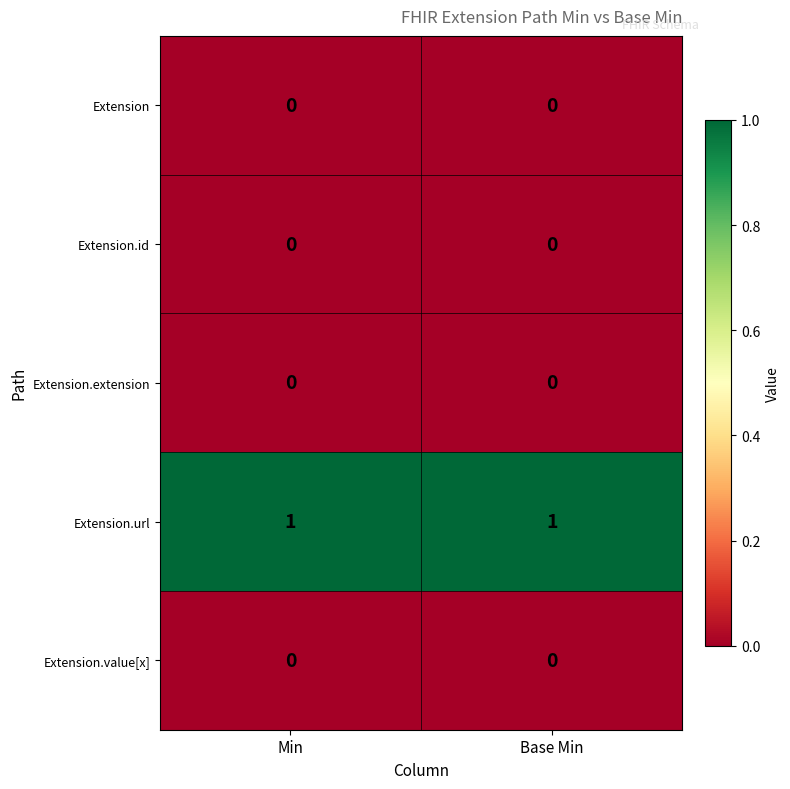

Is it true that Extension.id equals 0 at Min?

True